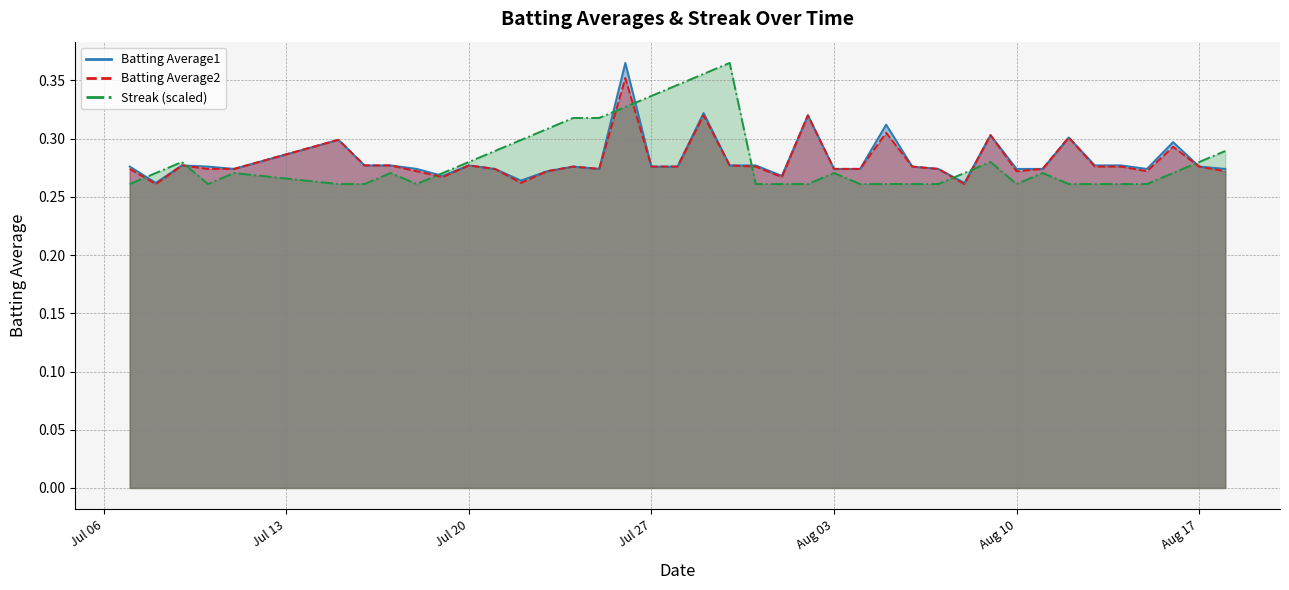

Reading right to left, extract all data points from this chart.

Batting Average1: 0.3	0.3	0.3	0.3	0.3	0.3	0.3	0.3	0.3	0.3	0.3	0.3	0.3	0.3	0.3	0.3	0.3	0.3	0.3	0.3	0.3	0.3	0.3	0.4	0.3	0.3	0.3	0.3	0.3	0.3	0.3	0.3	0.3	0.3	0.3	0.3	0.3	0.3	0.3	0.3
Batting Average2: 0.3	0.3	0.3	0.3	0.3	0.3	0.3	0.3	0.3	0.3	0.3	0.3	0.3	0.3	0.3	0.3	0.3	0.3	0.3	0.3	0.3	0.3	0.3	0.4	0.3	0.3	0.3	0.3	0.3	0.3	0.3	0.3	0.3	0.3	0.3	0.3	0.3	0.3	0.3	0.3
Streak: 0.3	0.3	0.3	0.3	0.3	0.3	0.3	0.3	0.3	0.3	0.3	0.3	0.3	0.3	0.3	0.3	0.3	0.3	0.3	0.4	0.4	0.3	0.3	0.3	0.3	0.3	0.3	0.3	0.3	0.3	0.3	0.3	0.3	0.3	0.3	0.3	0.3	0.3	0.3	0.3